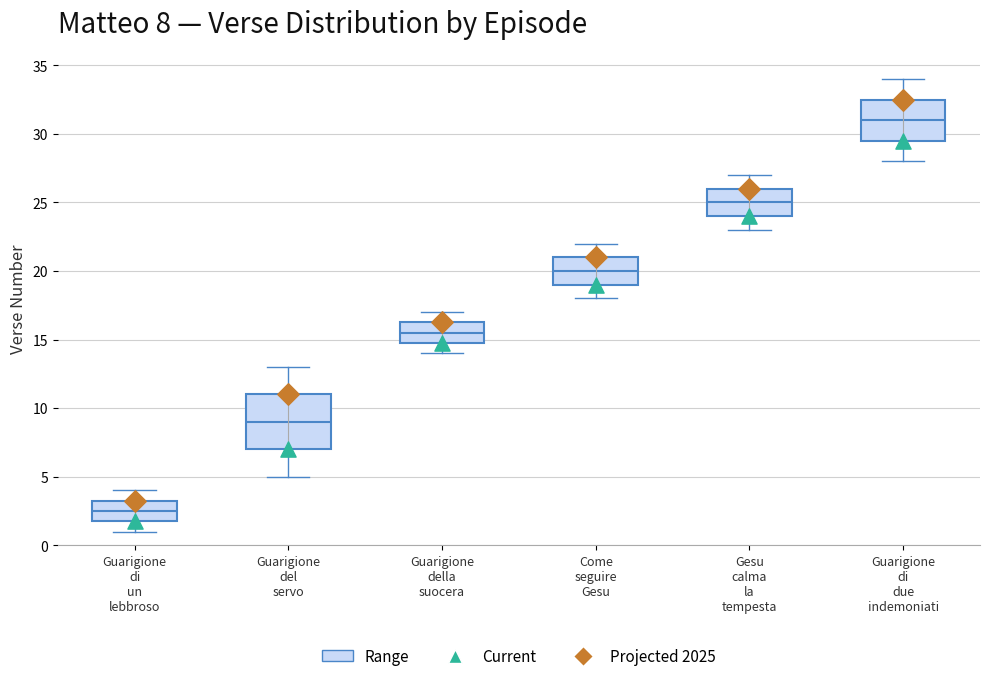

Which box is the tallest, from its lower edge to its upper edge?

Guarigione del servo